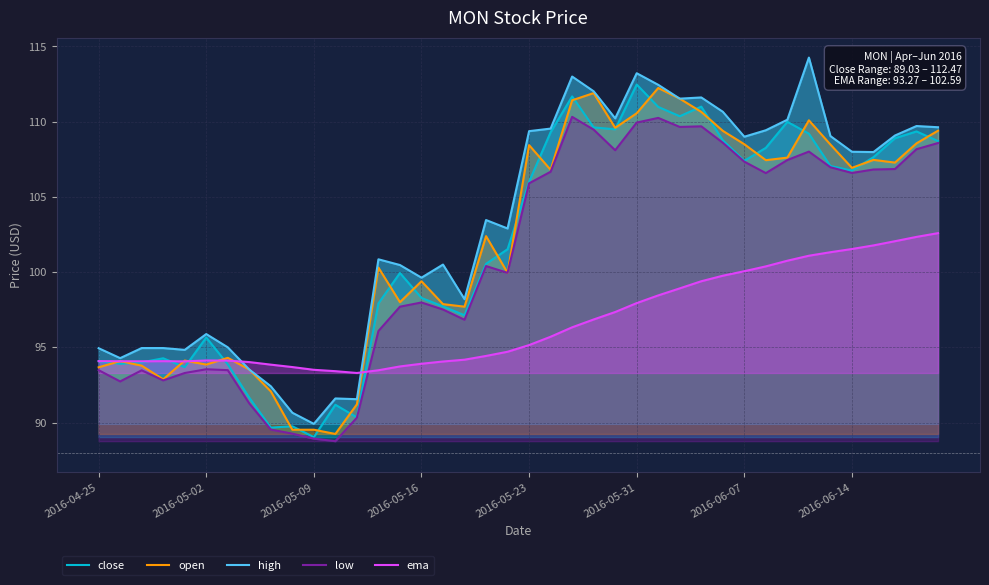

The value of open at 39 is 109.4. True or false?

True